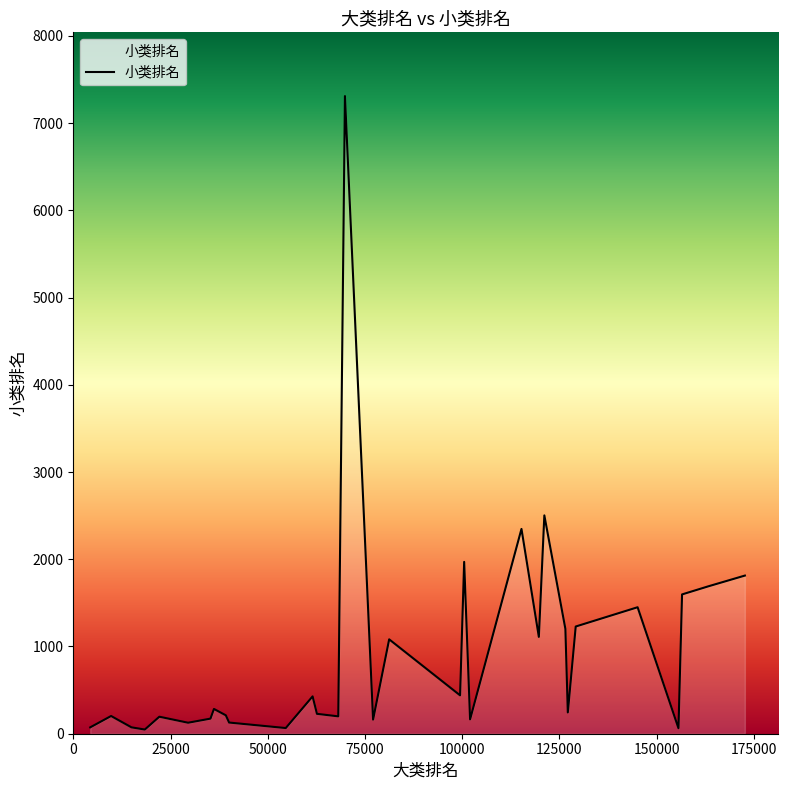

What is the difference between the maximum and minimum values?

7262